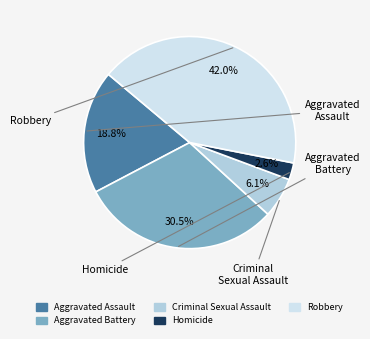

Is the sum of Aggravated Assault and Criminal Sexual Assault greater than half?

No